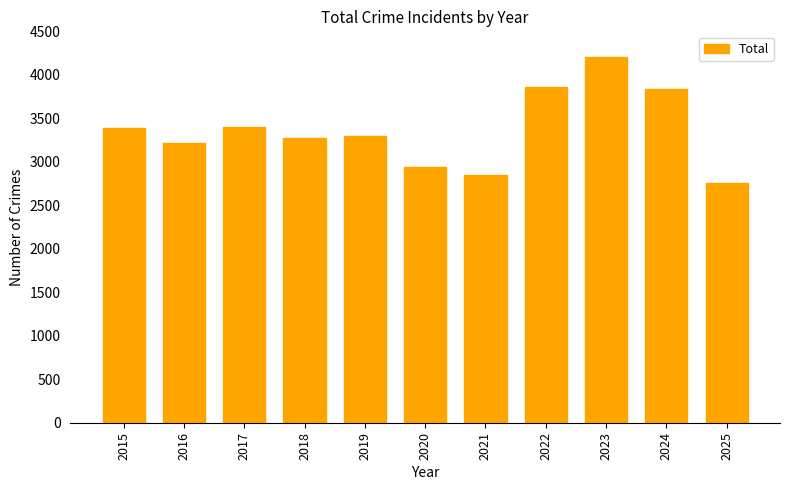

How many bars are there in total?

11